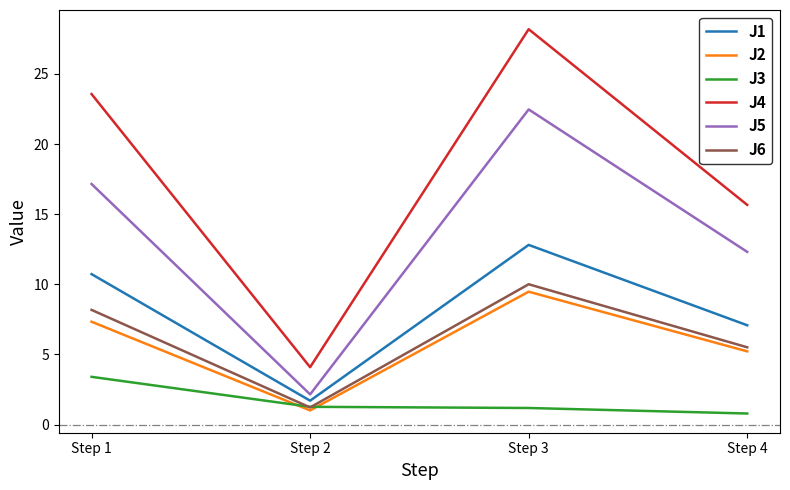

Read the J3 value at Step 4.

0.8